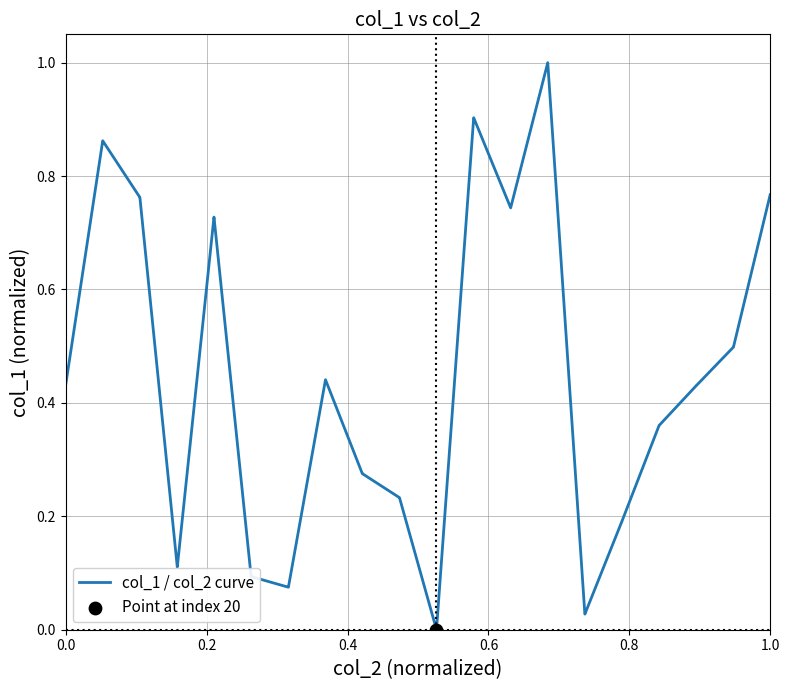

What is the greatest value displayed?

1.0